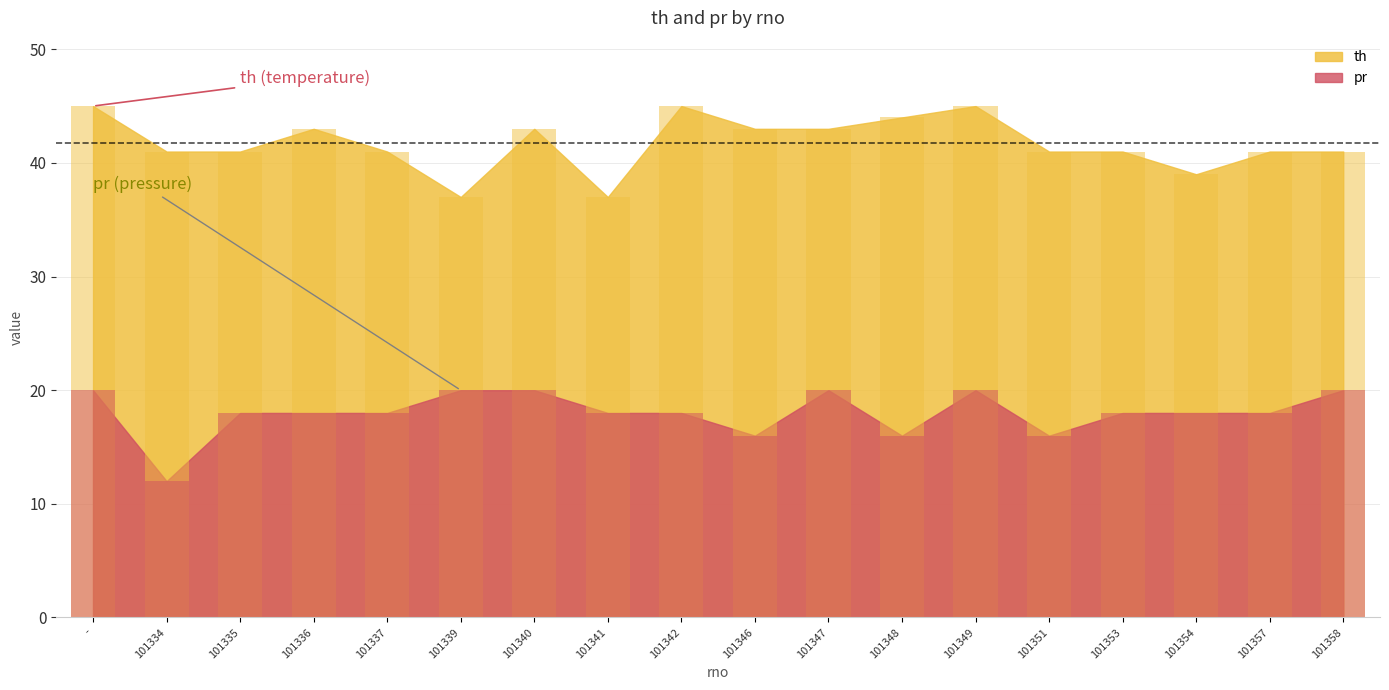

At how many categories does at least one series exceed 12?

18